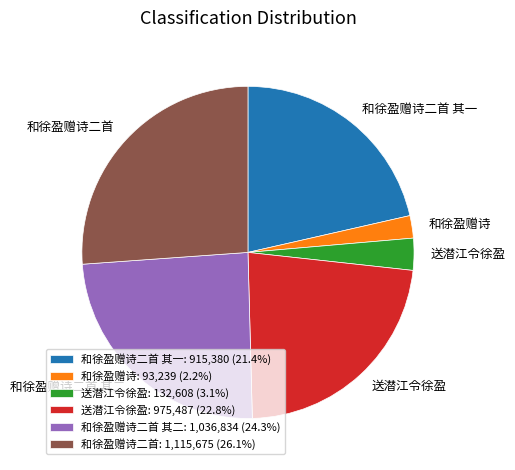

Does 和徐盈赠诗二首 其一: 915,380 (21.4%) represent more than half of the total?

No